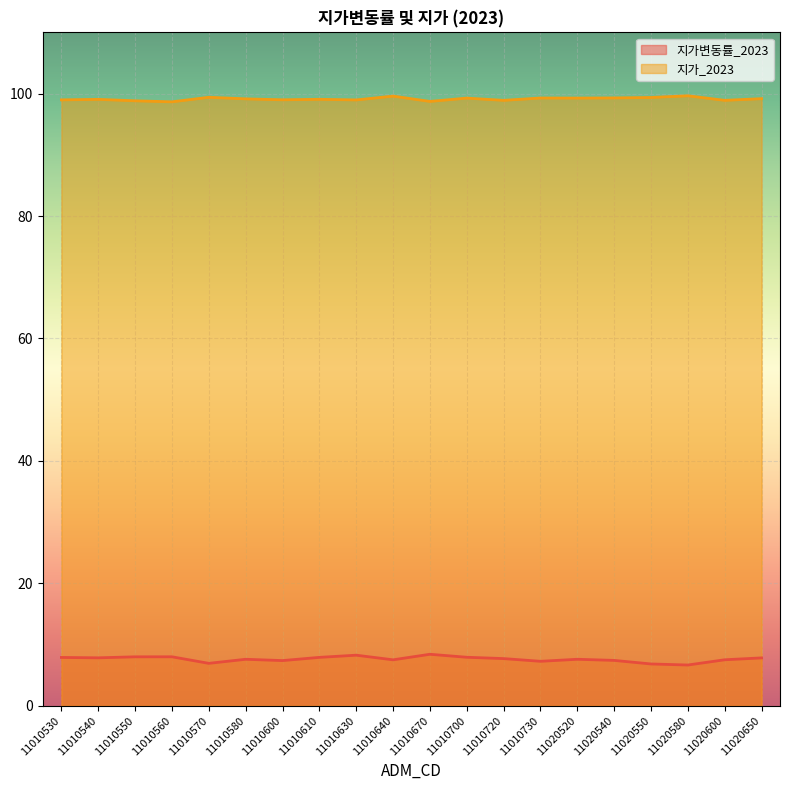

Which has a higher value, 11020600 or 11010630?

11010630